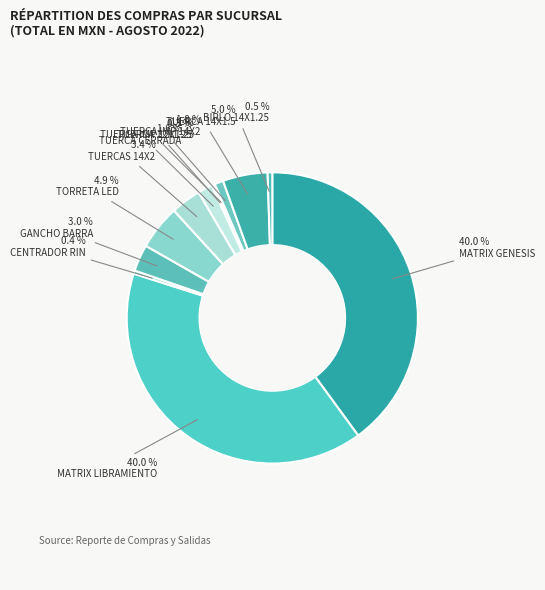

Does TUERCA 14X1.5 account for over 50% of the chart?

No